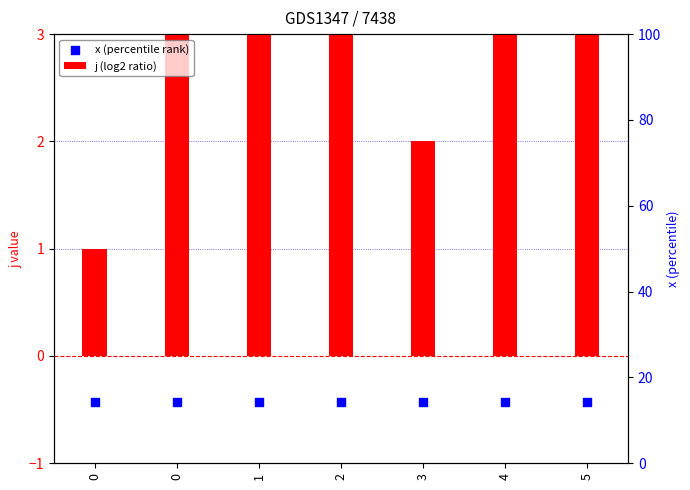

Which series has the largest total across all categories?

j (log2 ratio)